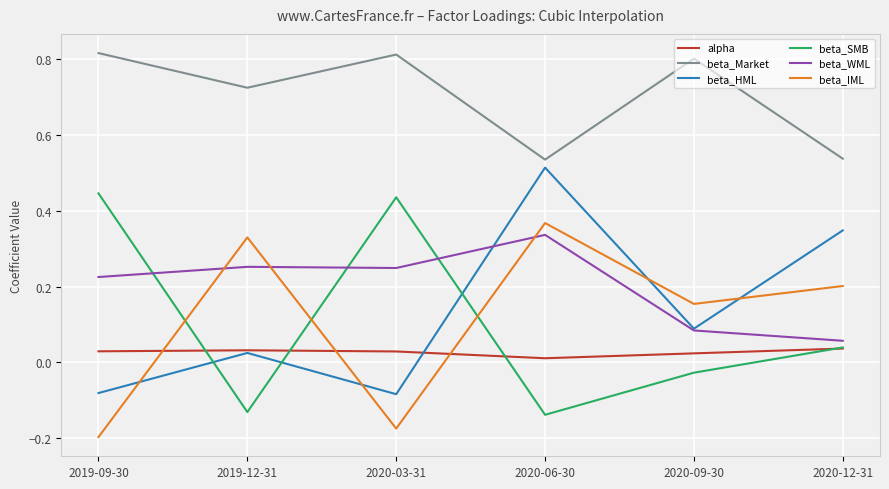

True or false: beta_Market and beta_HML cross at least once.

False